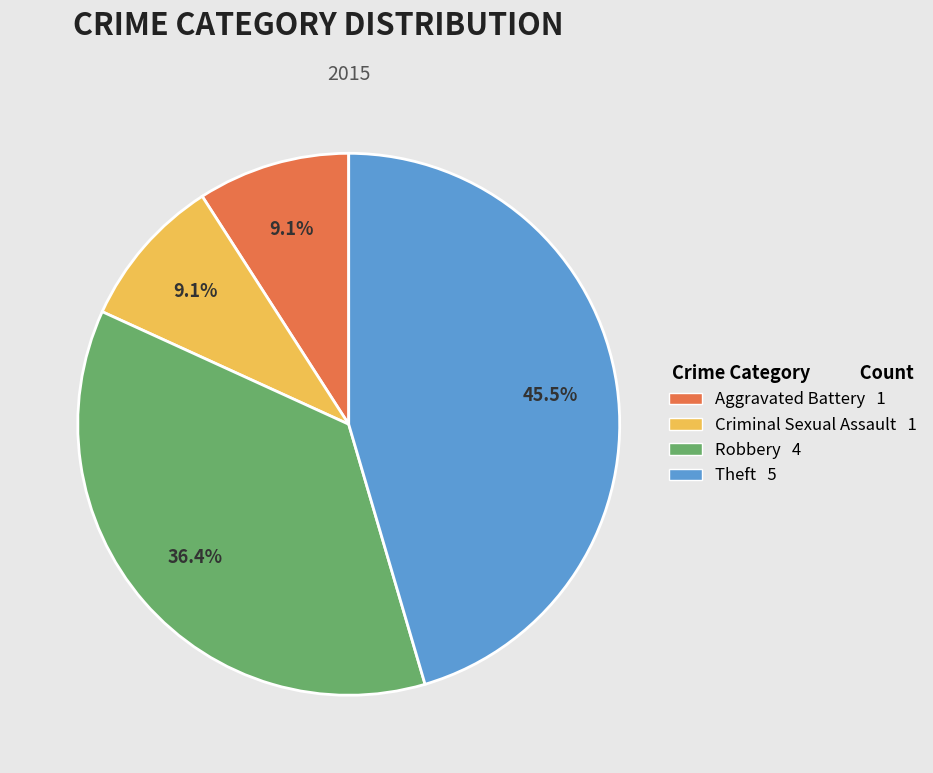

Count the number of slices in the pie.

4